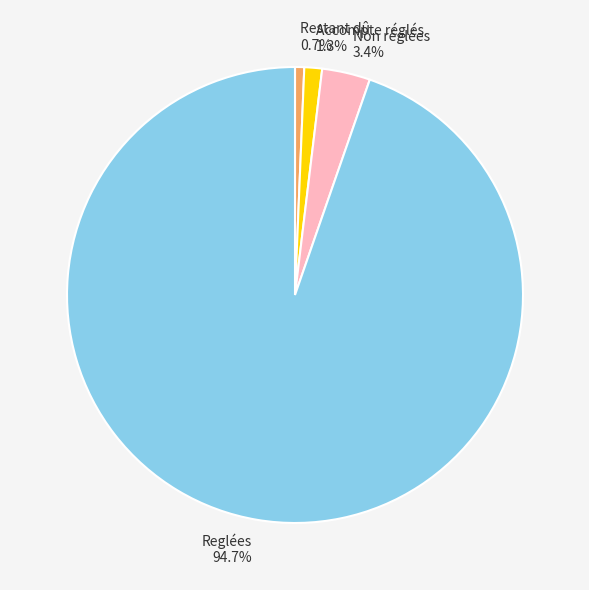

To the nearest percent, what portion does Restant dû represent?

1%